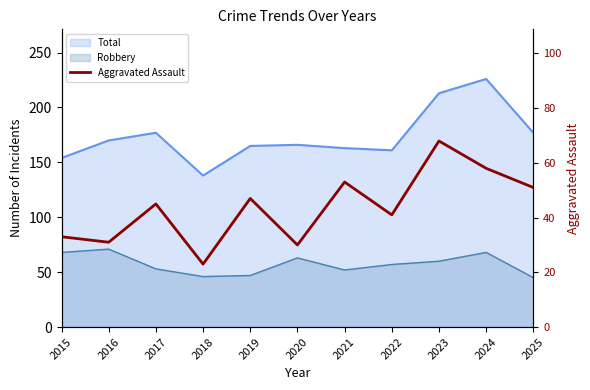

At which category does the data reach its first local valley?

2016